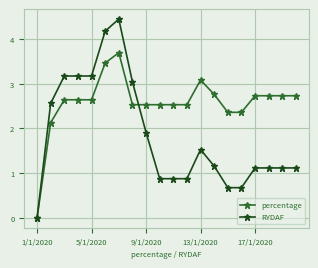

Count the number of data series in this chart.

2